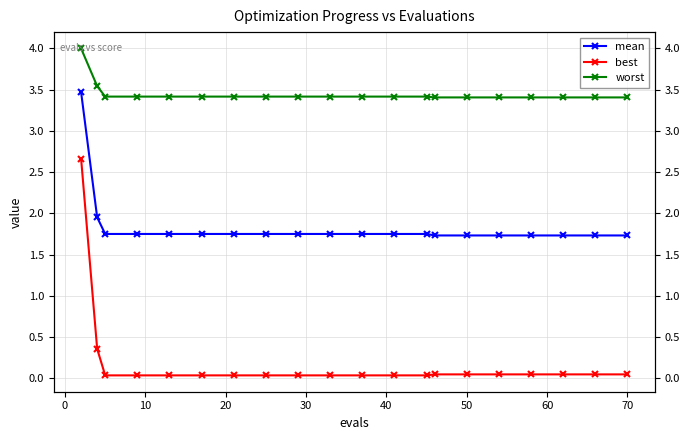

True or false: mean has a value of 2.7 at 50.

False